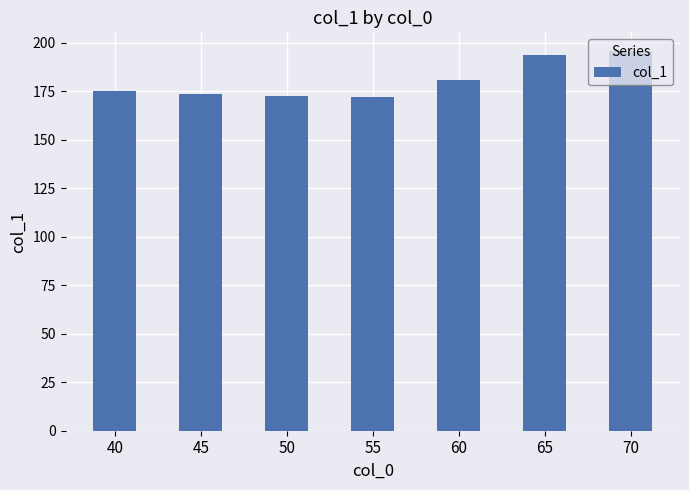

What is the average value?

180.5